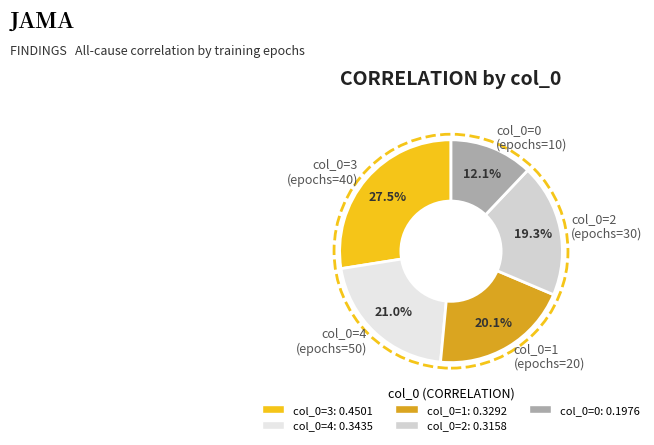

Rank the categories by value from highest to lowest.

col_0=3 (epochs=40), col_0=4 (epochs=50), col_0=1 (epochs=20), col_0=2 (epochs=30), col_0=0 (epochs=10)